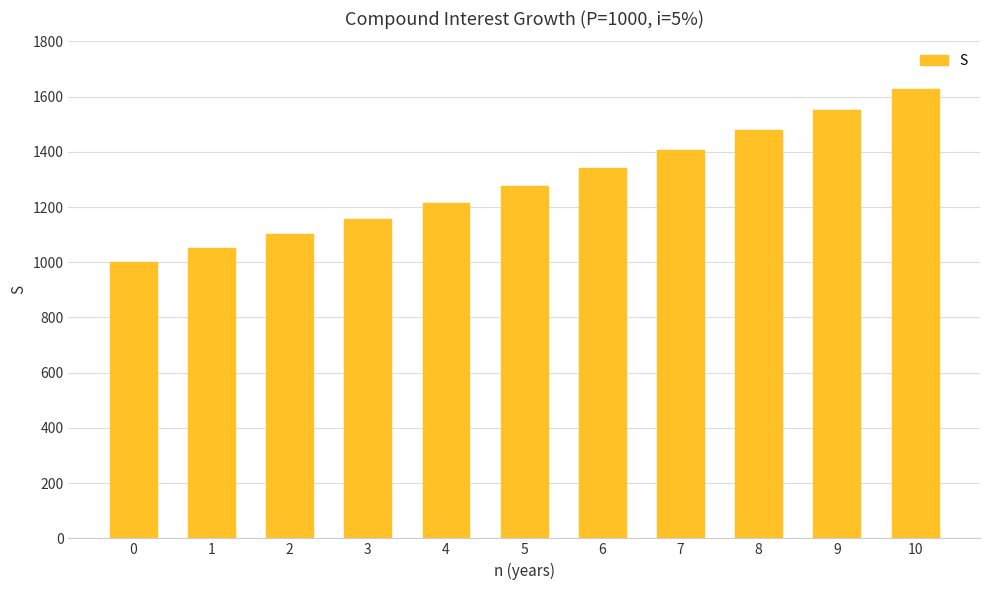

Rank the categories by value from lowest to highest.

0, 1, 2, 3, 4, 5, 6, 7, 8, 9, 10